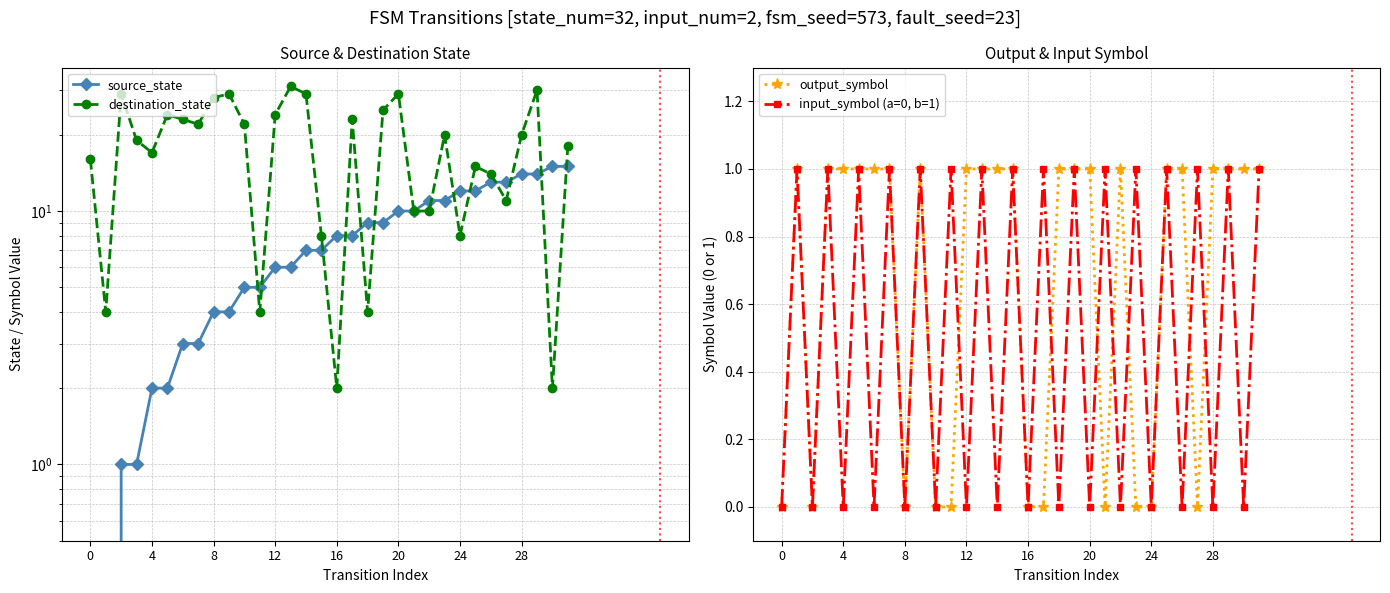

What is the difference between the maximum and second lowest values in the output_symbol series?

1